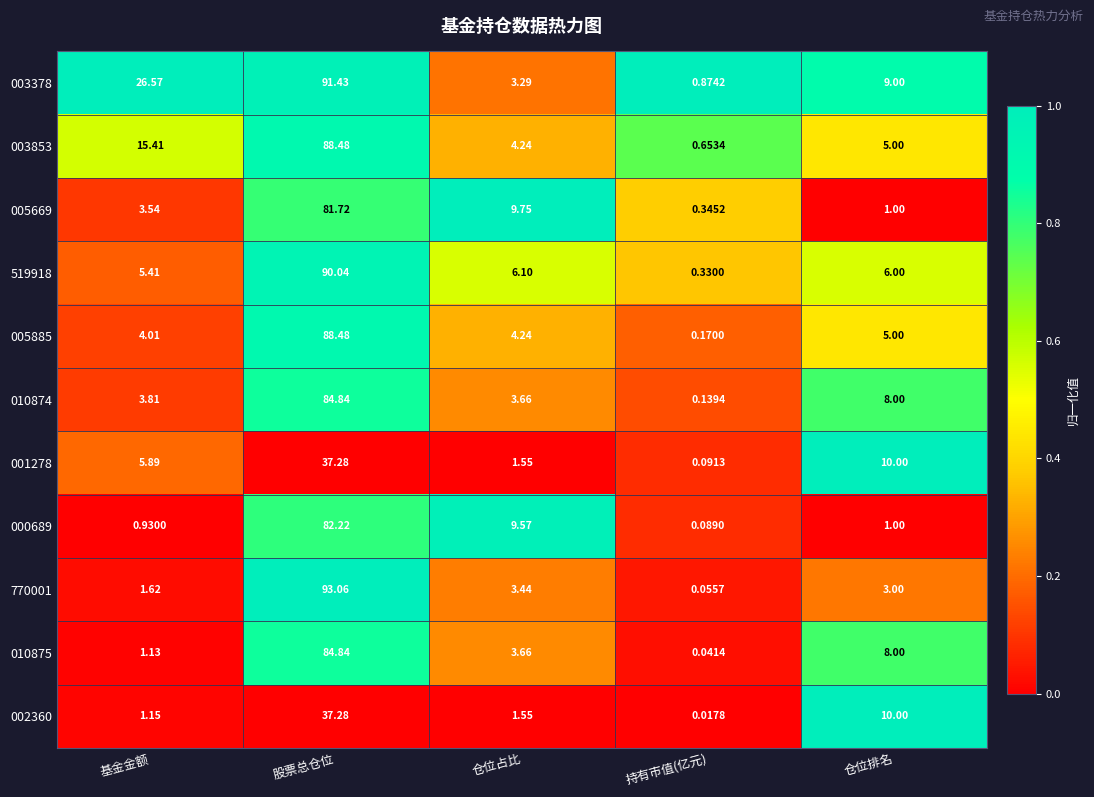

At which category is the sum across all series the highest?

股票总仓位